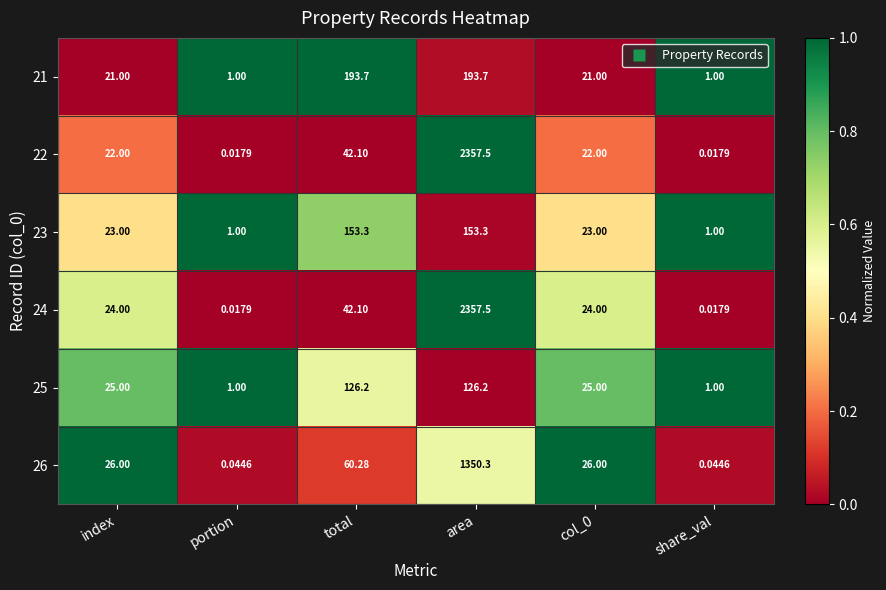

At which category is the sum across all series the highest?

area